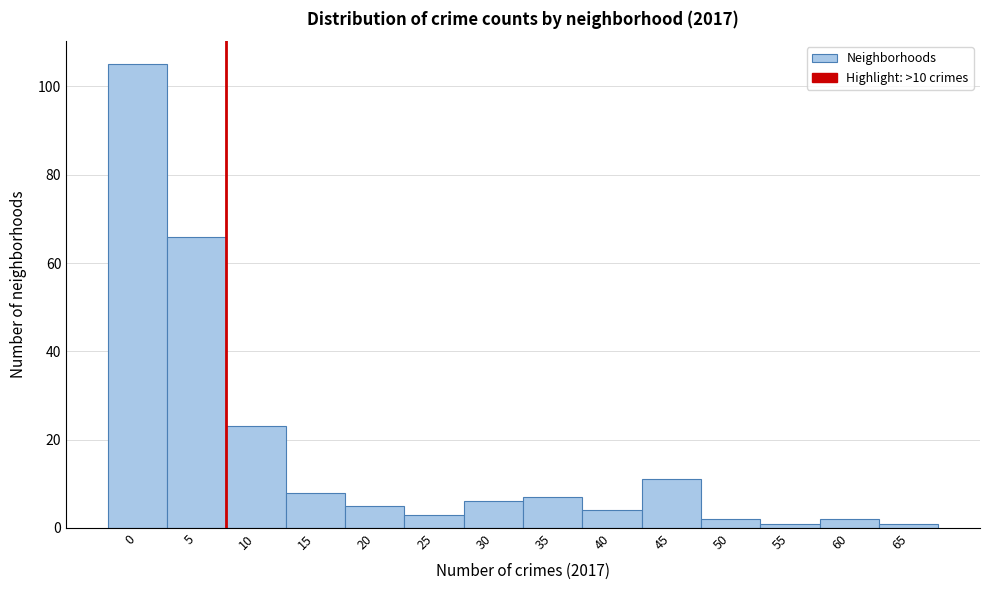

Reading left to right, list all the values displayed in this chart.

0=105	5=66	10=23	15=8	20=5	25=3	30=6	35=7	40=4	45=11	50=2	55=1	60=2	65=1